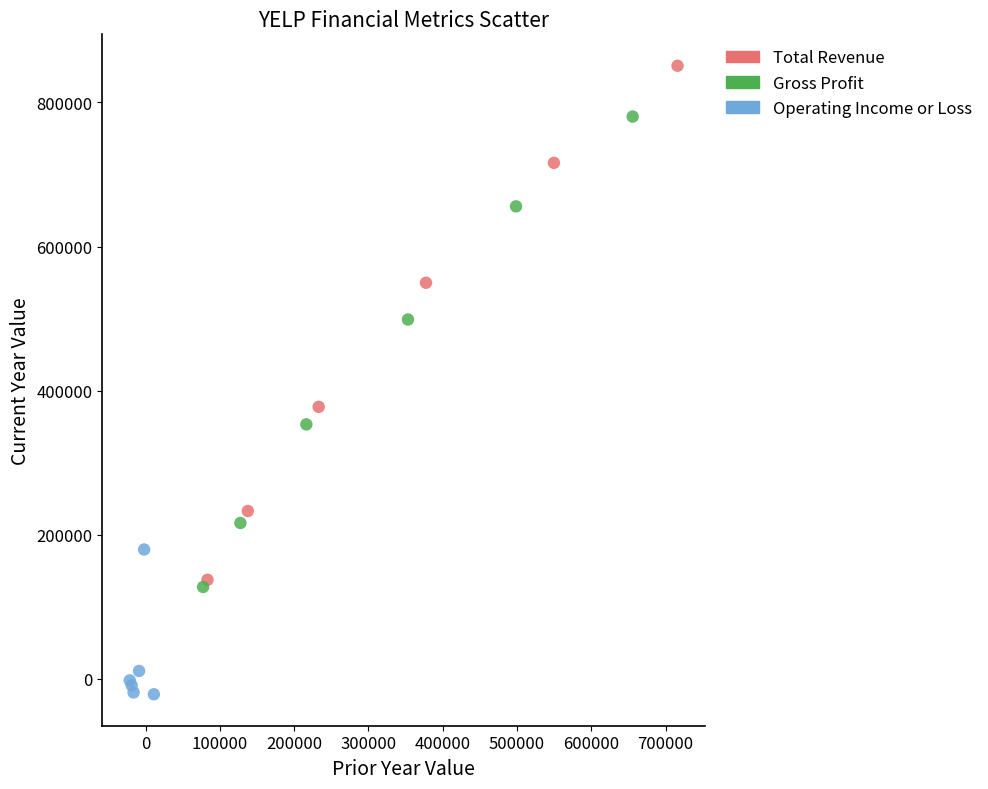

Which series contains the lowest Y value?

Operating Income or Loss